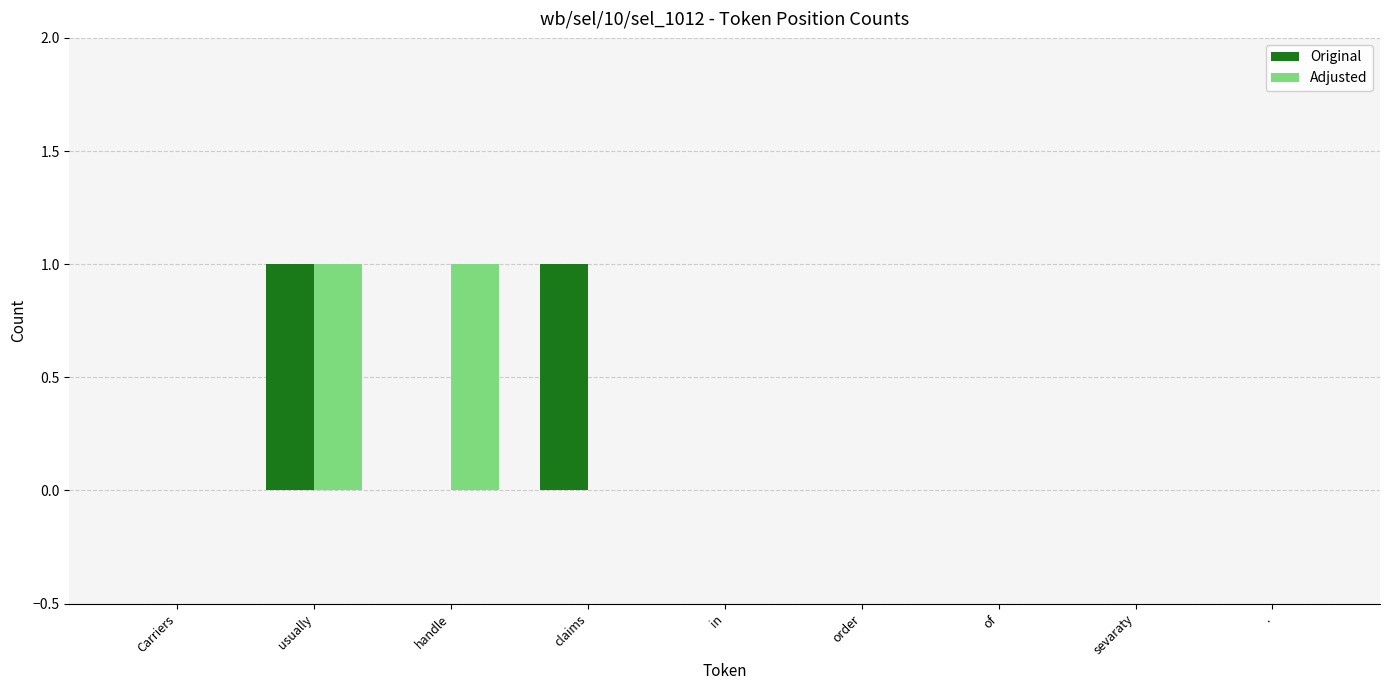

Reading right to left, extract all data points from this chart.

Original: .=0	sevaraty=0	of=0	order=0	in=0	claims=1	handle=0	usually=1	Carriers=0
Adjusted: .=0	sevaraty=0	of=0	order=0	in=0	claims=0	handle=1	usually=1	Carriers=0